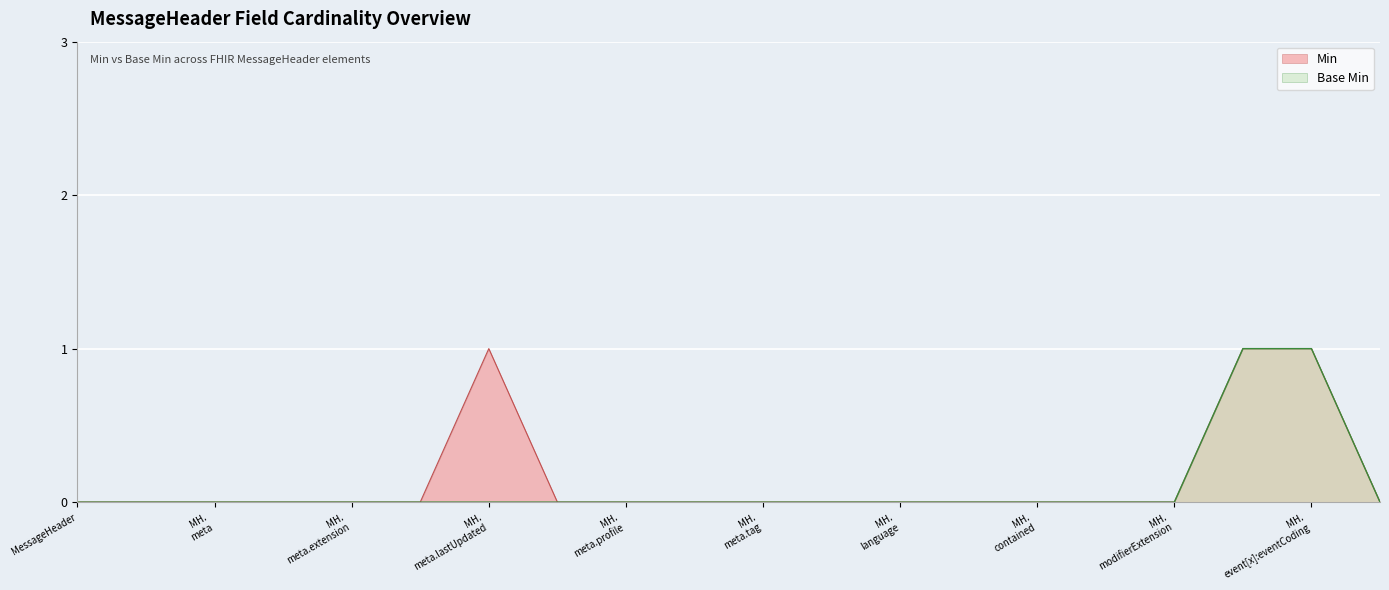

True or false: Base Min and Min intersect in this chart.

False